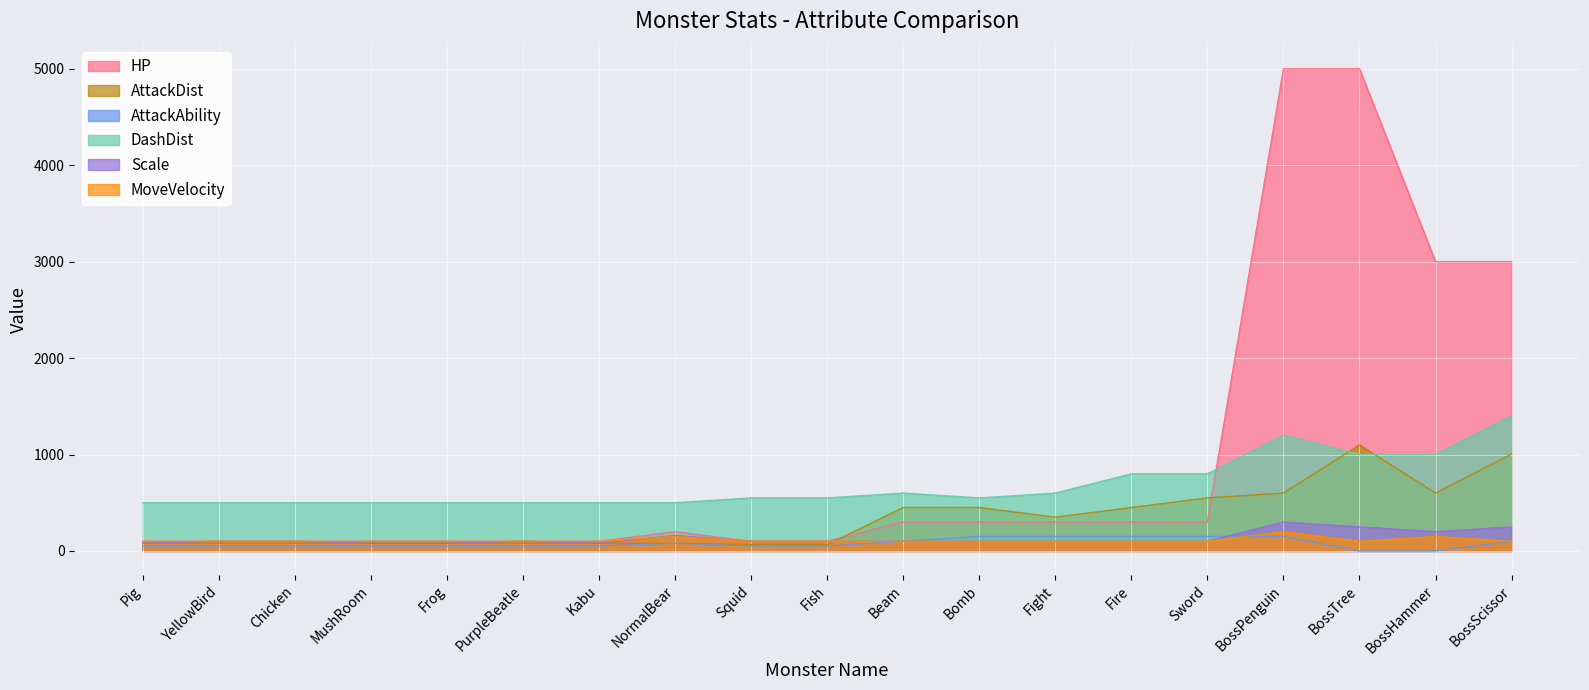

True or false: Scale and DashDist intersect in this chart.

False